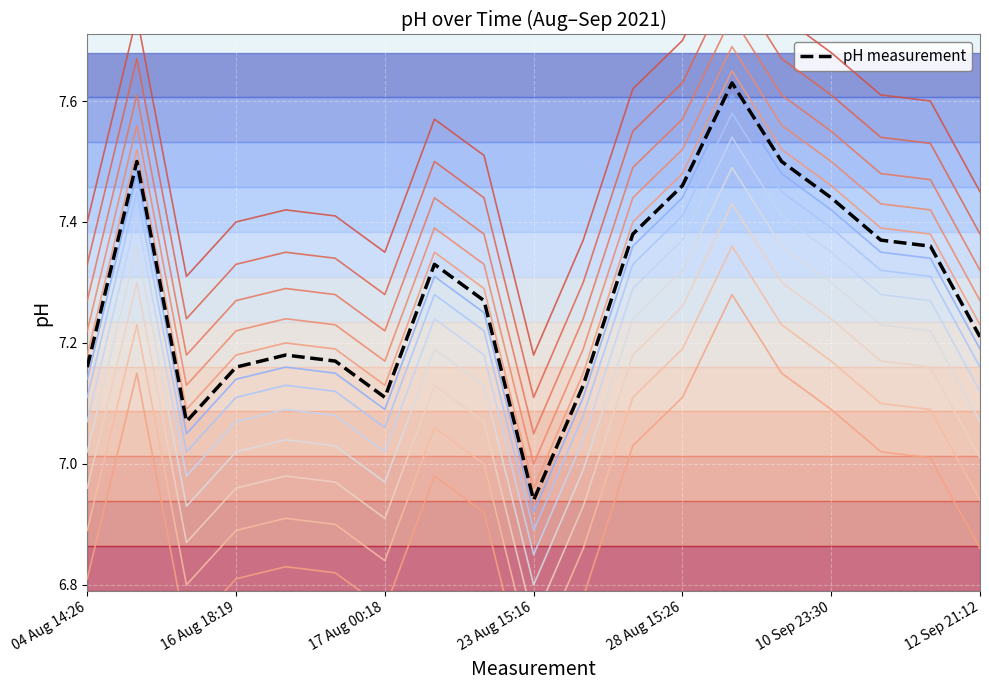

How many interior local peaks (higher than both neighbors) does the data have?

4